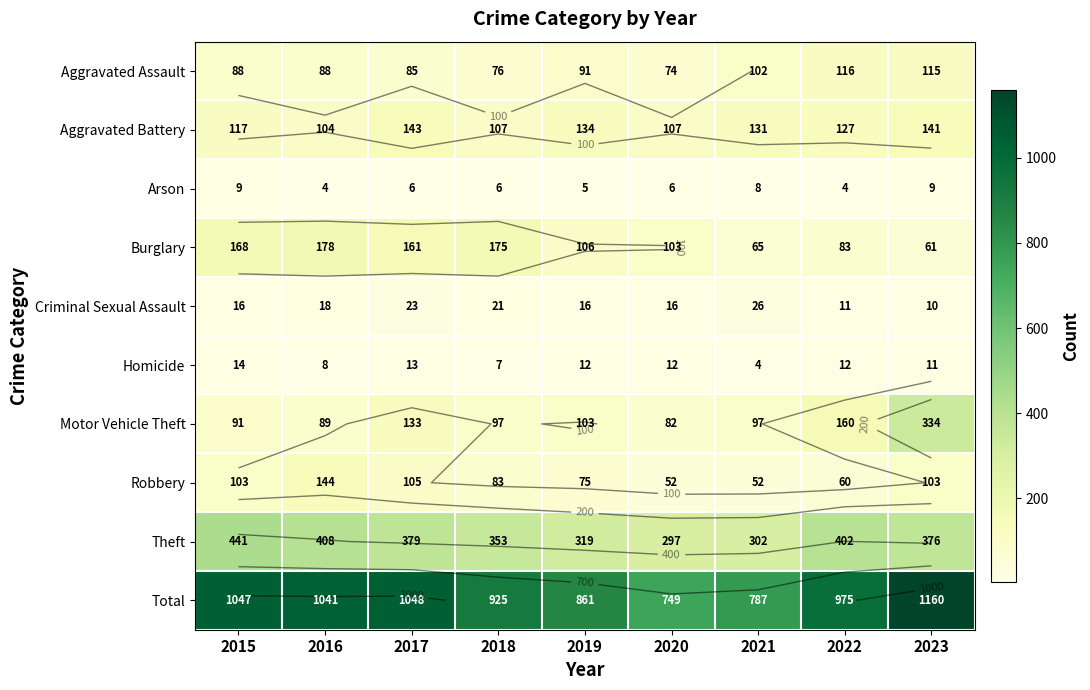

Which category has the highest value in the Theft series?

2015